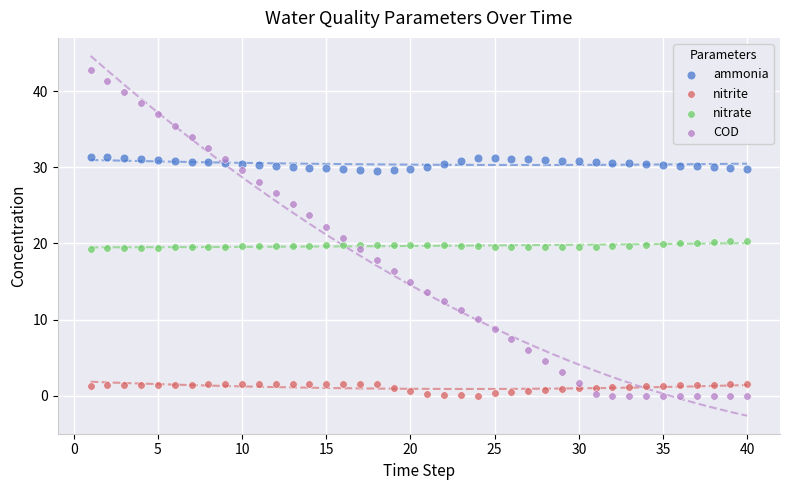

Which series contains the highest Y value?

COD